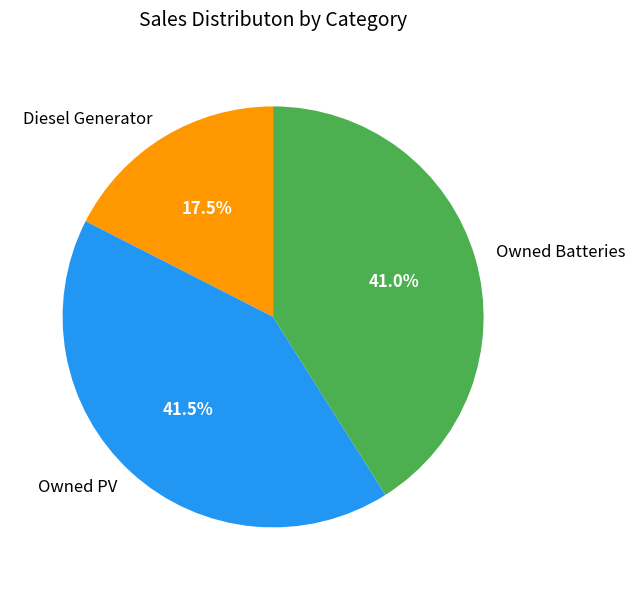

What is the smallest slice in the pie chart?

Diesel Generator